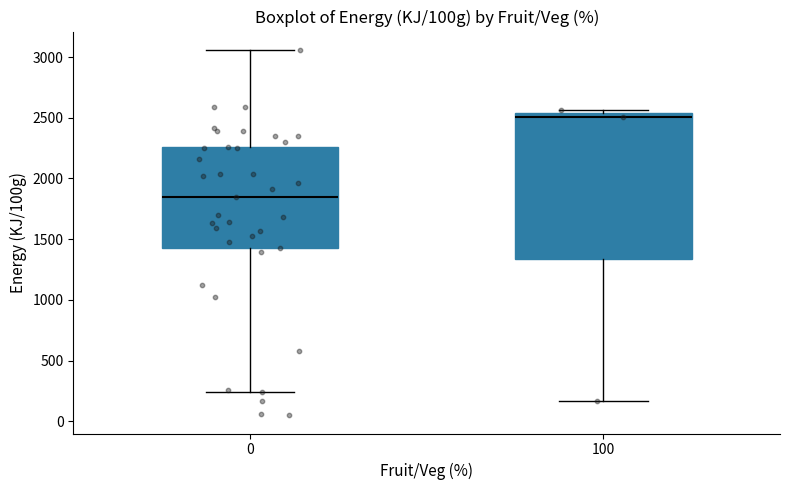

Reading left to right, read every box against the y-axis: the position of its median line, the range the box covers, and the ends of its whiskers. The values are not printed on the chart, so give them approximately, as read against the axis.

0: median 1850, box 1450 to 2250, whiskers 250 to 3050
100: median 2500, box 1350 to 2550, whiskers 150 to 2550 (just above the box's upper edge)